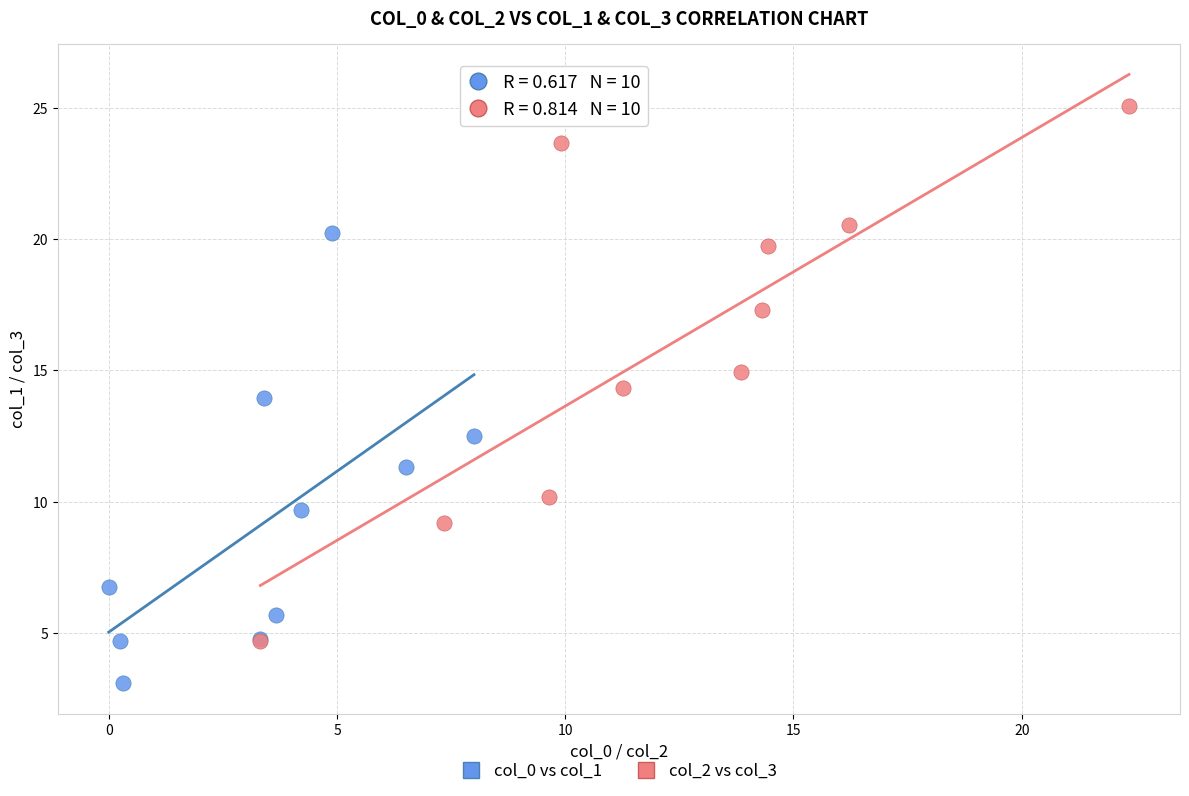

Which series has the largest Y range (max minus min)?

col_2 vs col_3